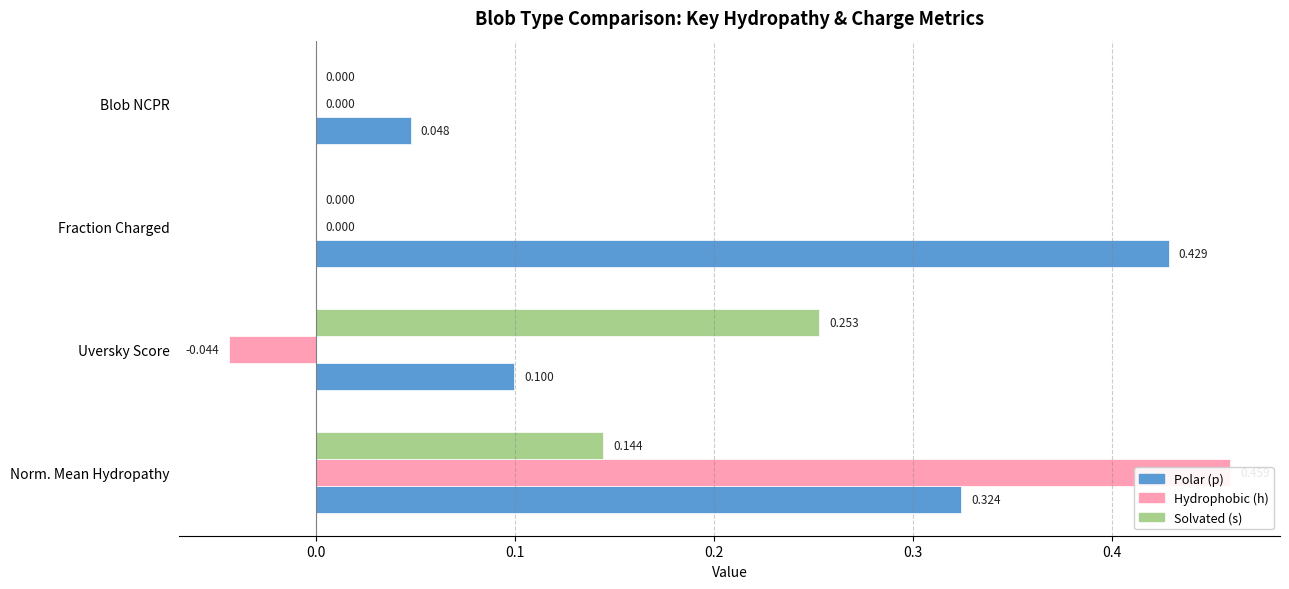

What is the maximum value for Polar (p)?

0.4